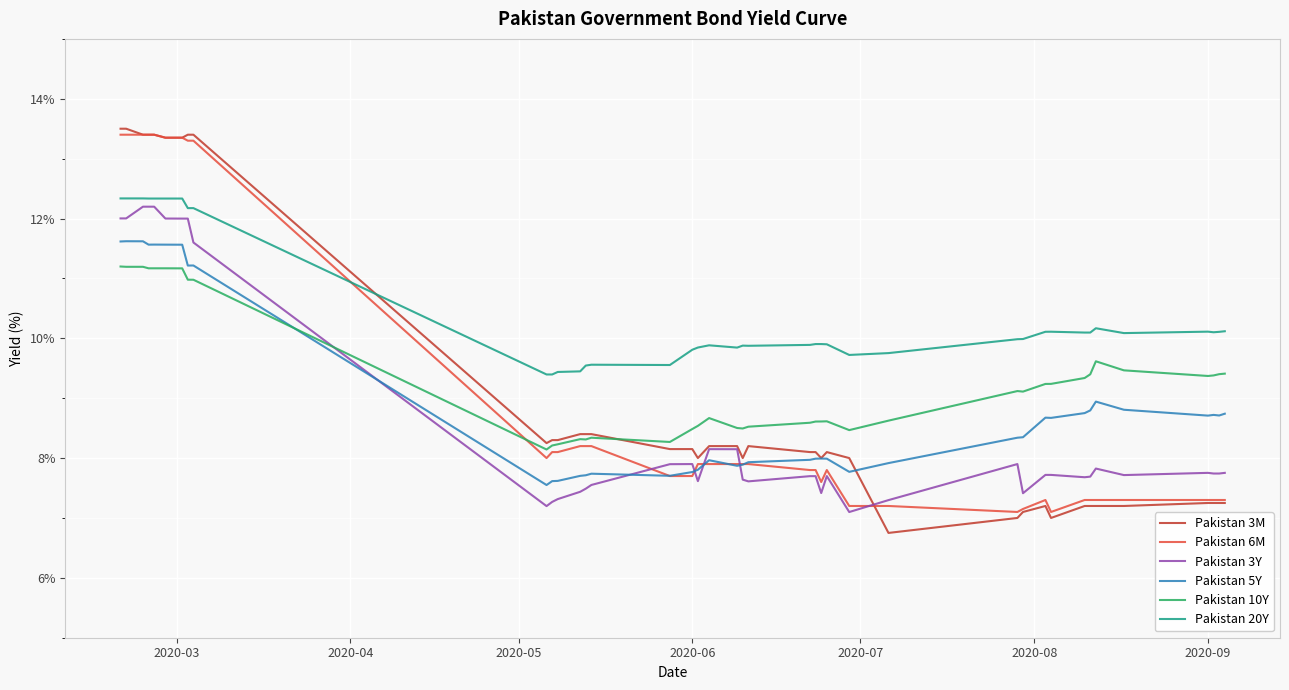

What is the sum of all Pakistan 20Y values?

416.3